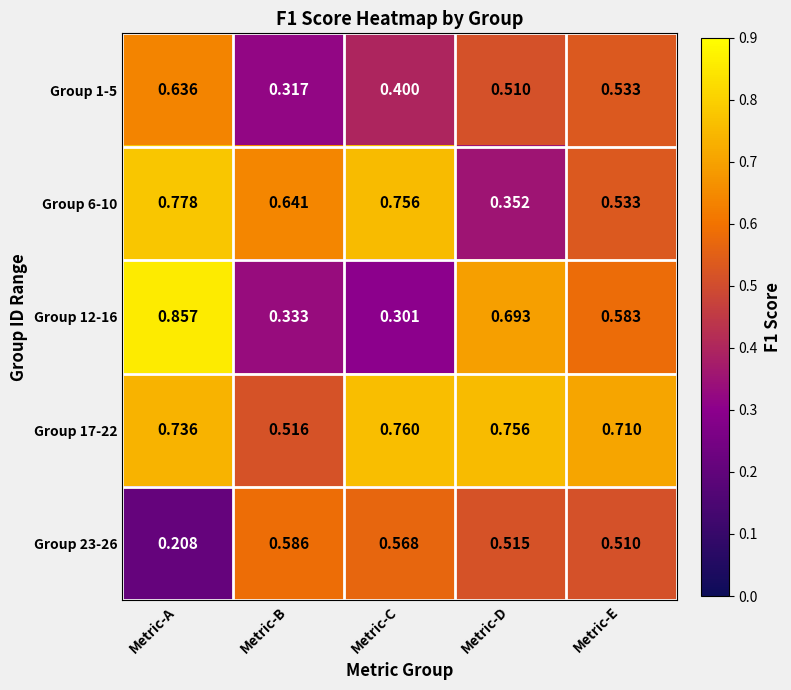

Which label corresponds to the smallest value in the chart?

Metric-A